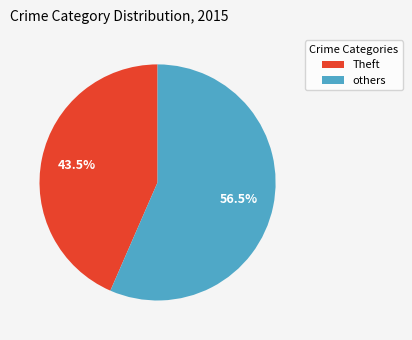

Is there a majority slice in this chart?

Yes